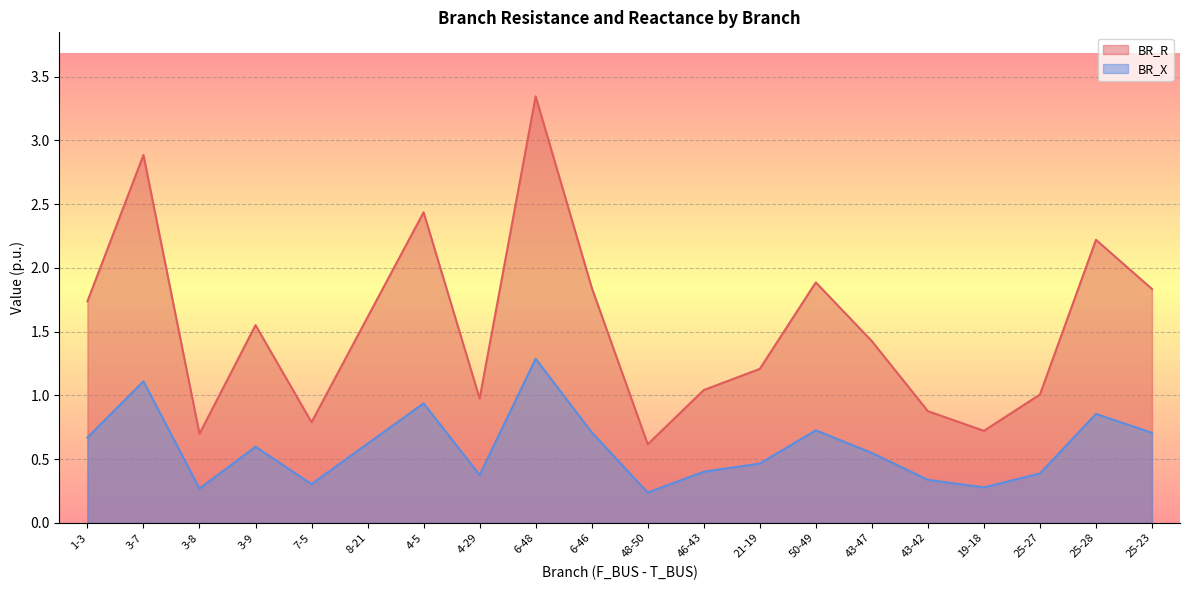

What is the approximate value of BR_X at 43-42?

0.3